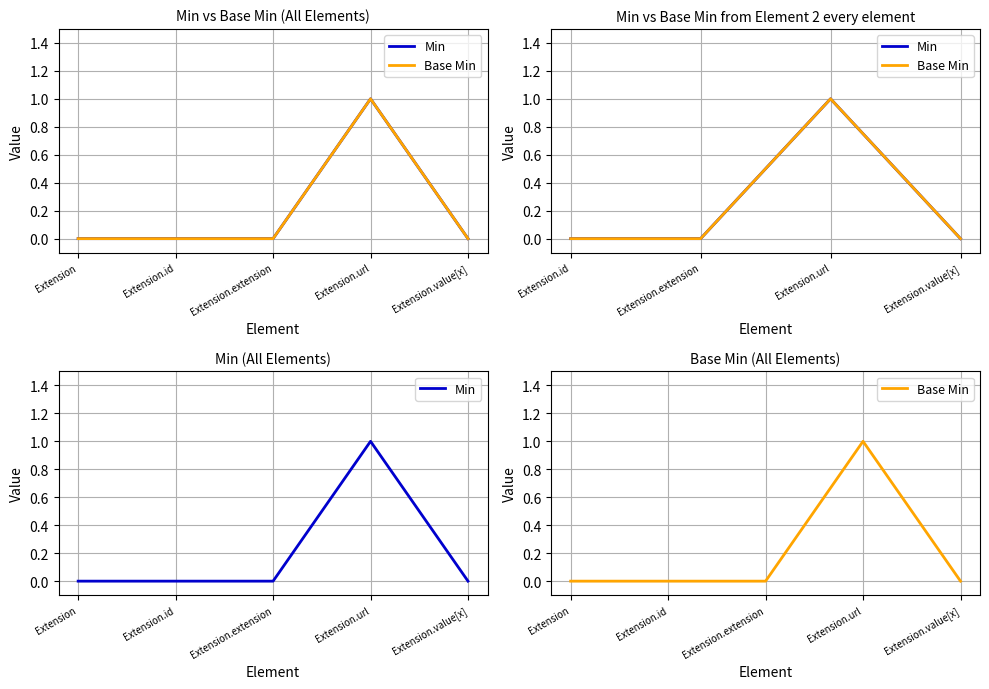

How many interior local peaks does the Base Min series have?

1